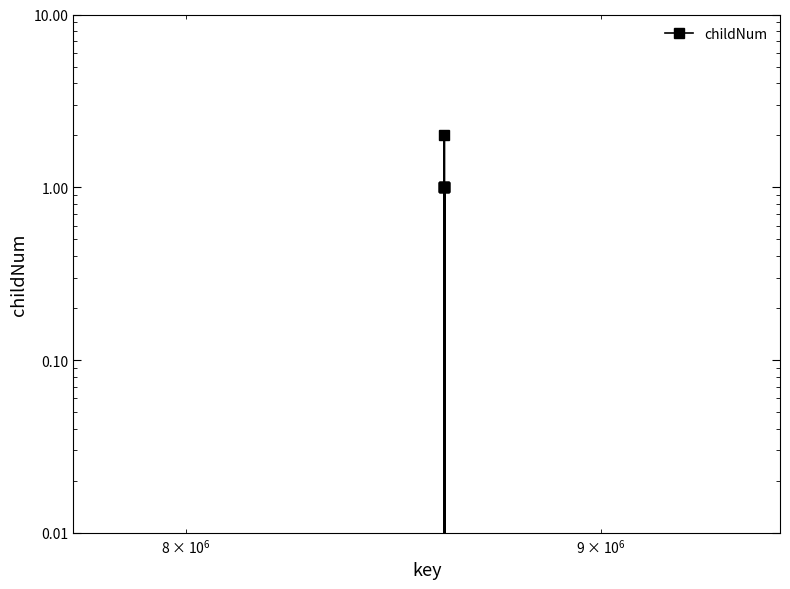

Does the chart have visible grid lines?

No